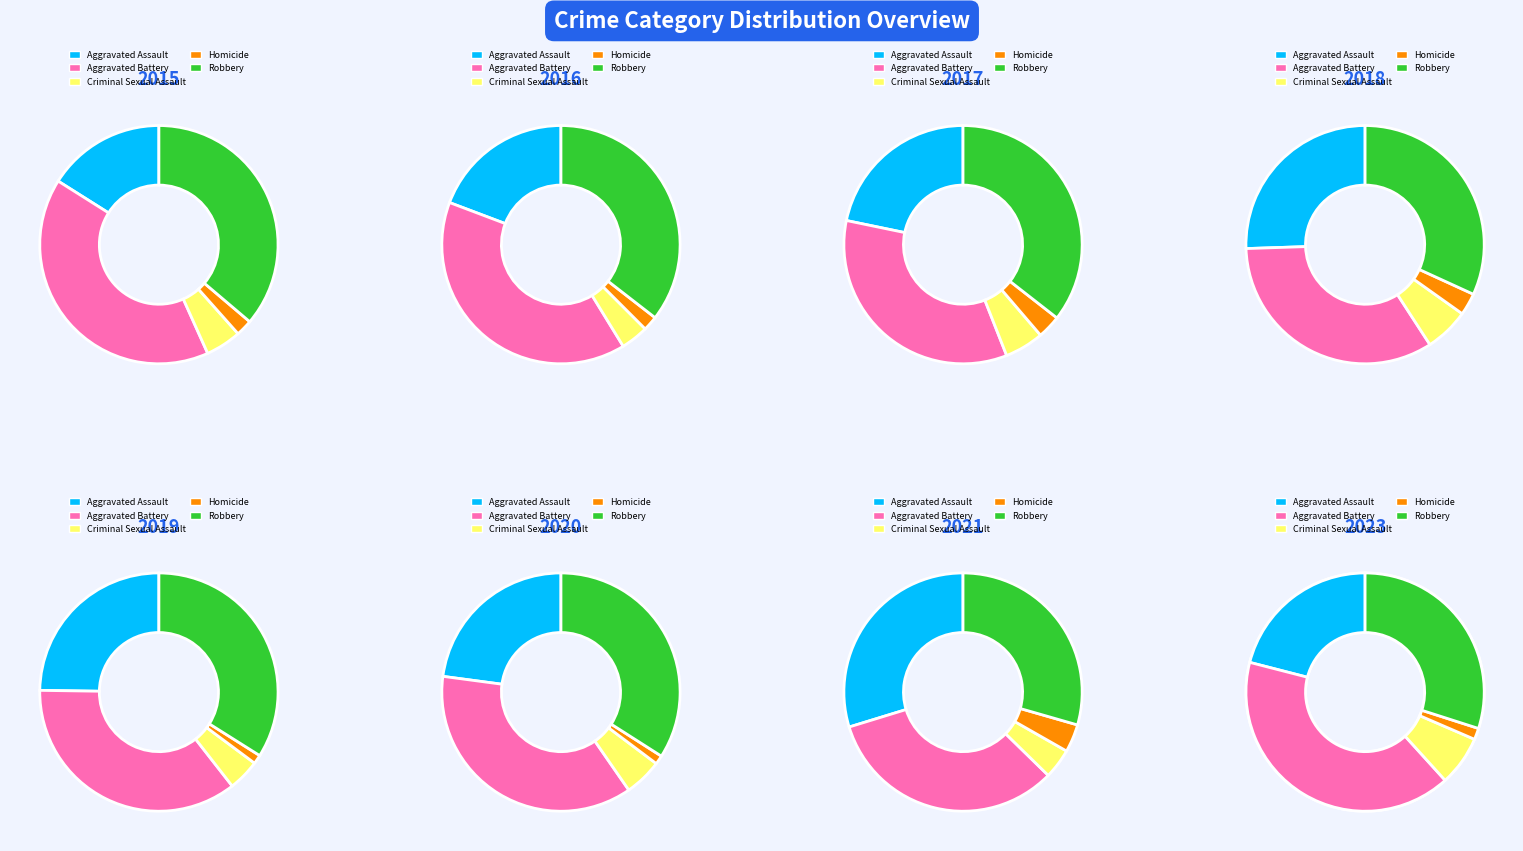

Rank the series by their maximum value, from highest to lowest.

Aggravated Battery, Robbery, Aggravated Assault, Criminal Sexual Assault, Homicide